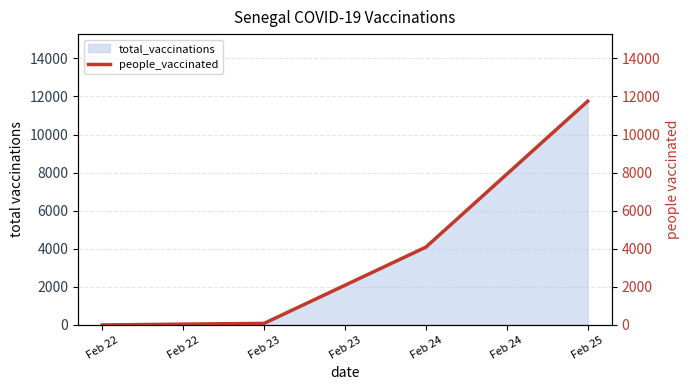

Which category has the highest value in the total_vaccinations series?

Feb 25